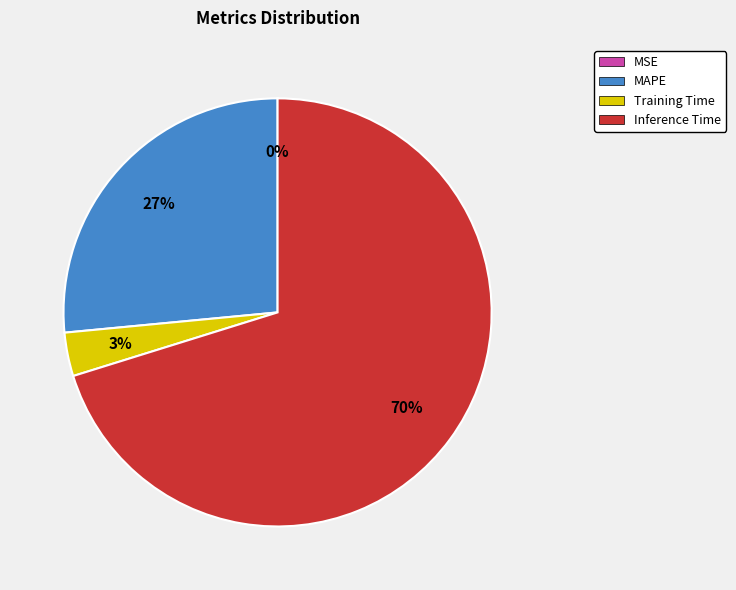

Which slice is the largest?

Inference Time